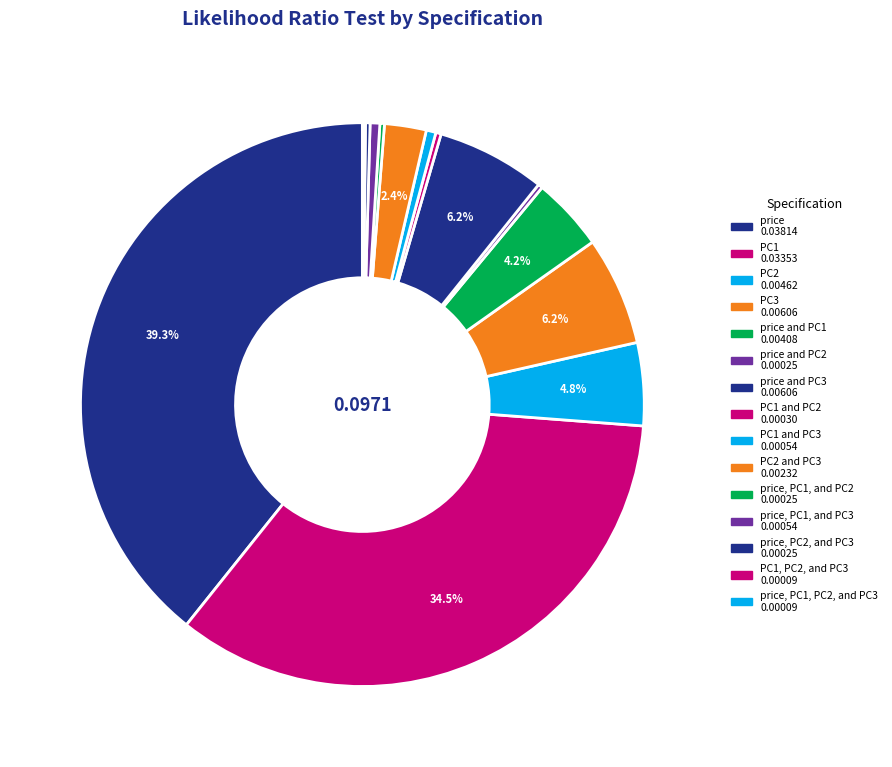

Does any single category account for the majority?

No